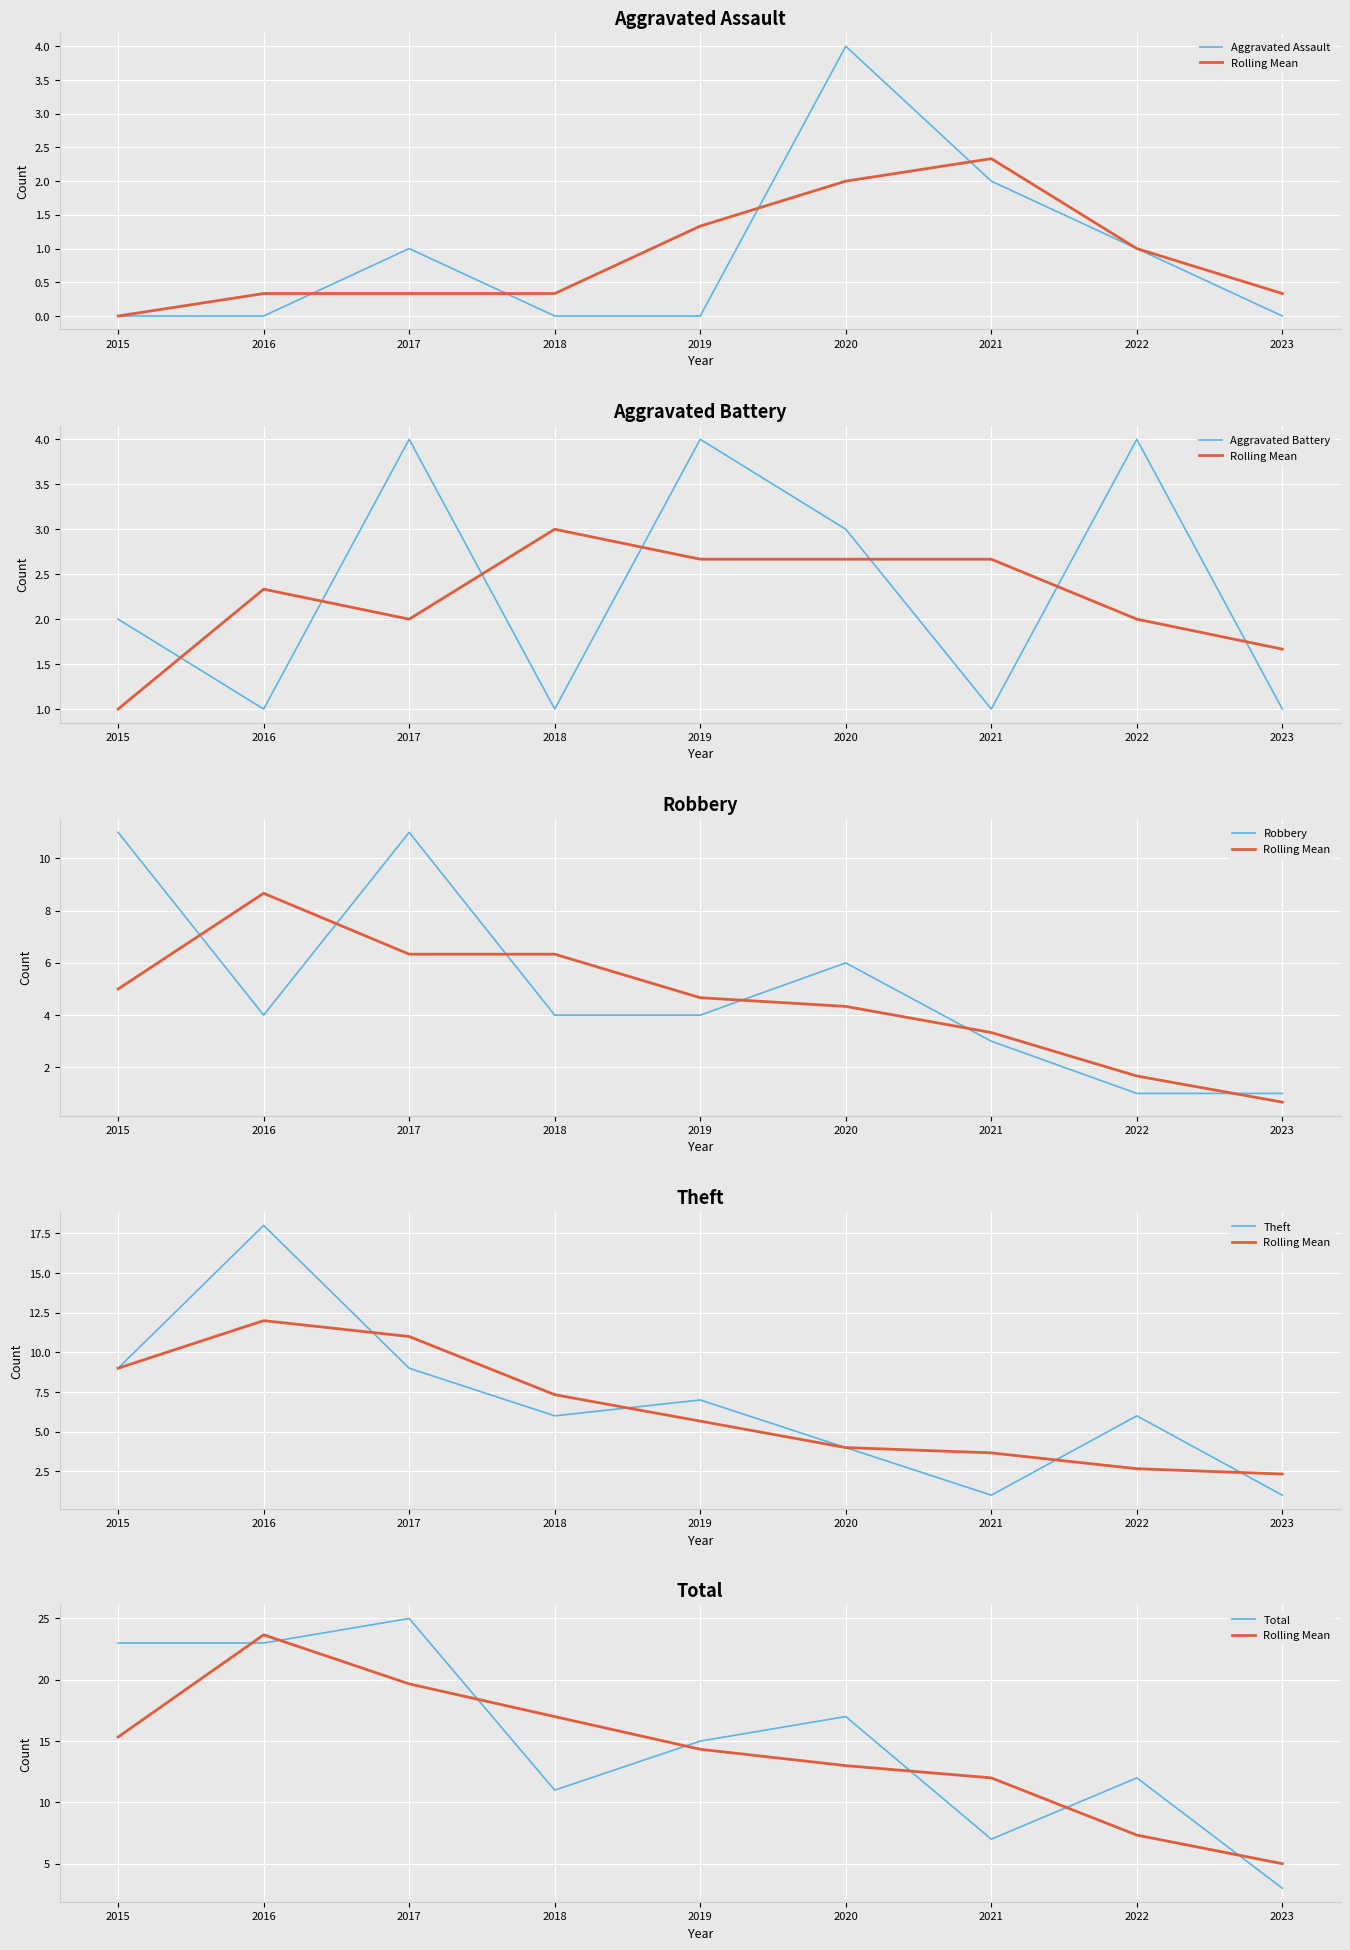

Which category has the lowest value in the Aggravated Assault series?

2015